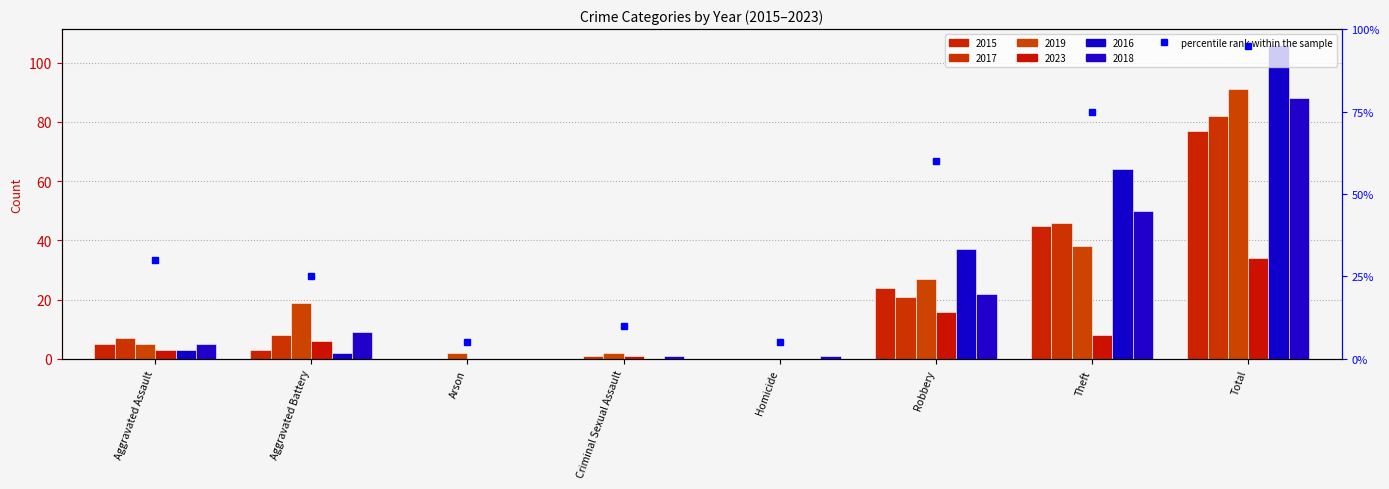

What is the change in value from Robbery to Total?

+35